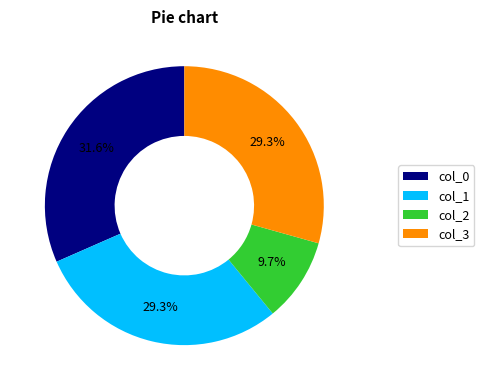

How many segments does this pie chart have?

4